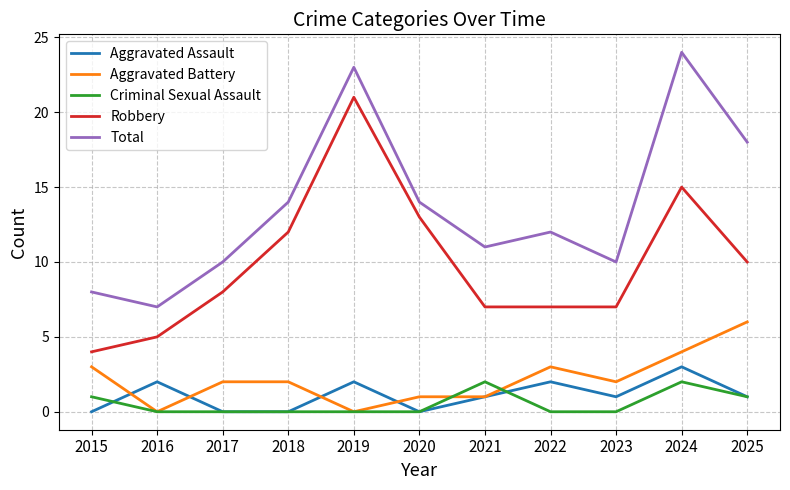

Is the value of Robbery at 2015 greater than the value of Criminal Sexual Assault at 2023?

Yes